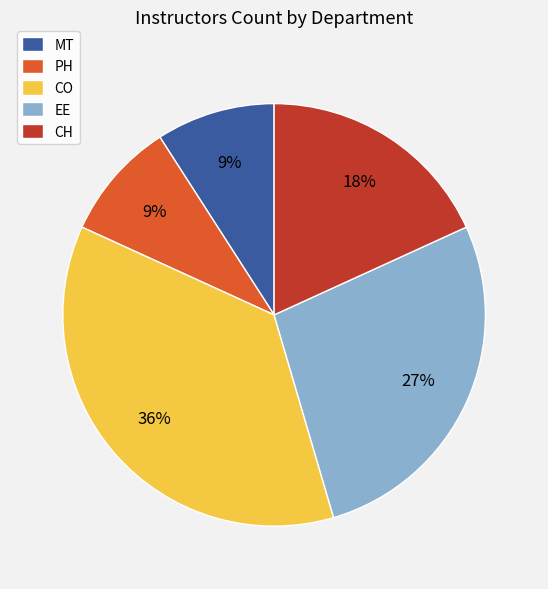

How many segments does this pie chart have?

5